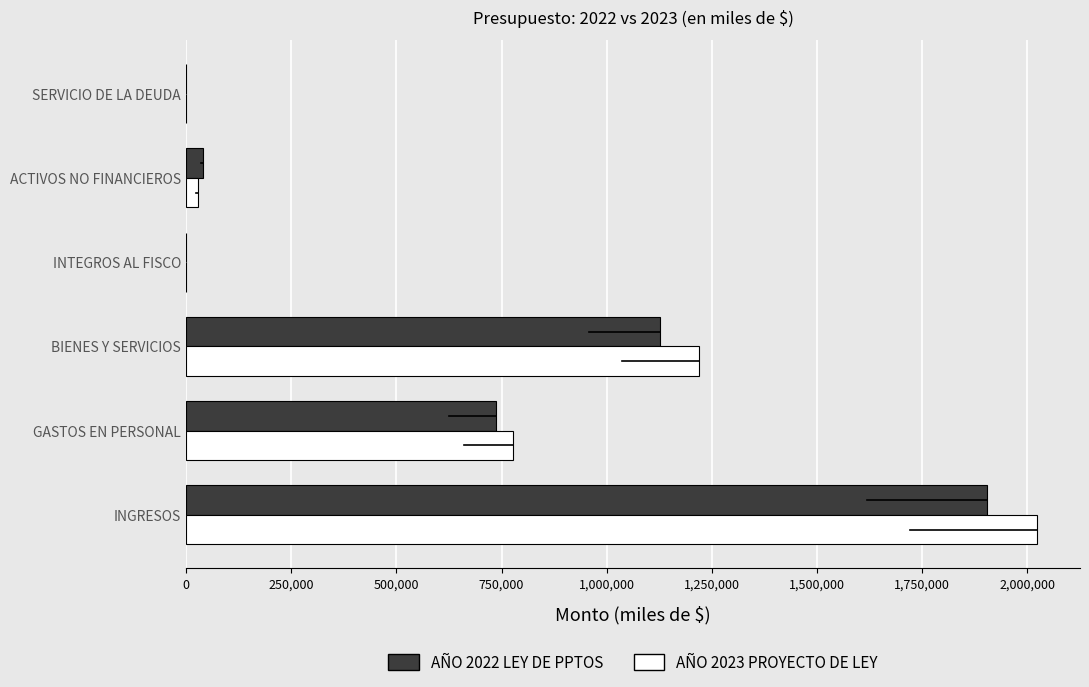

At which category is the sum across all series the highest?

INGRESOS